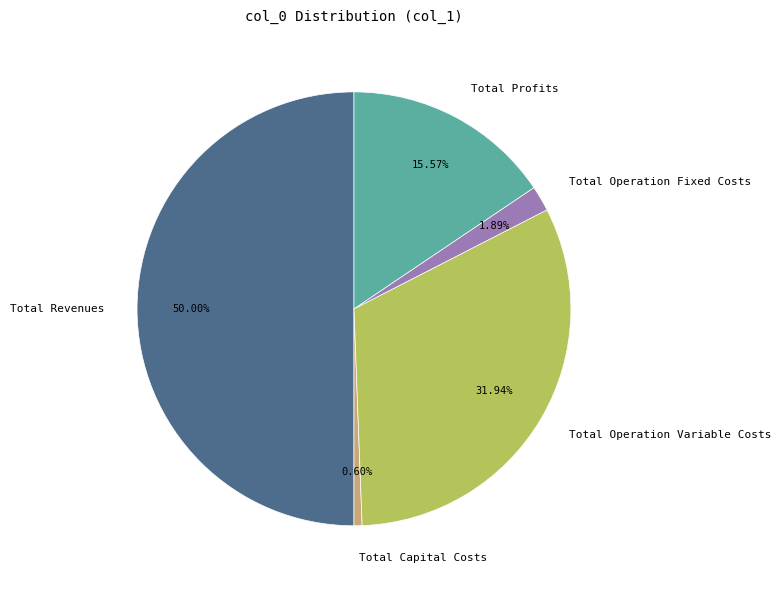

Does Total Profits represent more than half of the total?

No